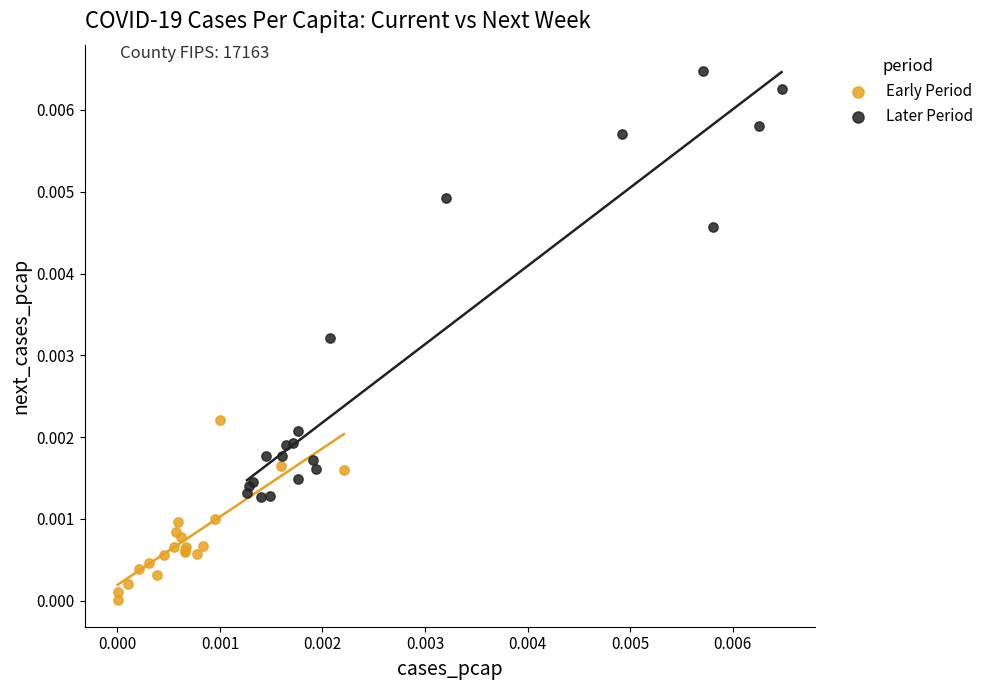

Which series reaches the minimum Y coordinate?

Early Period